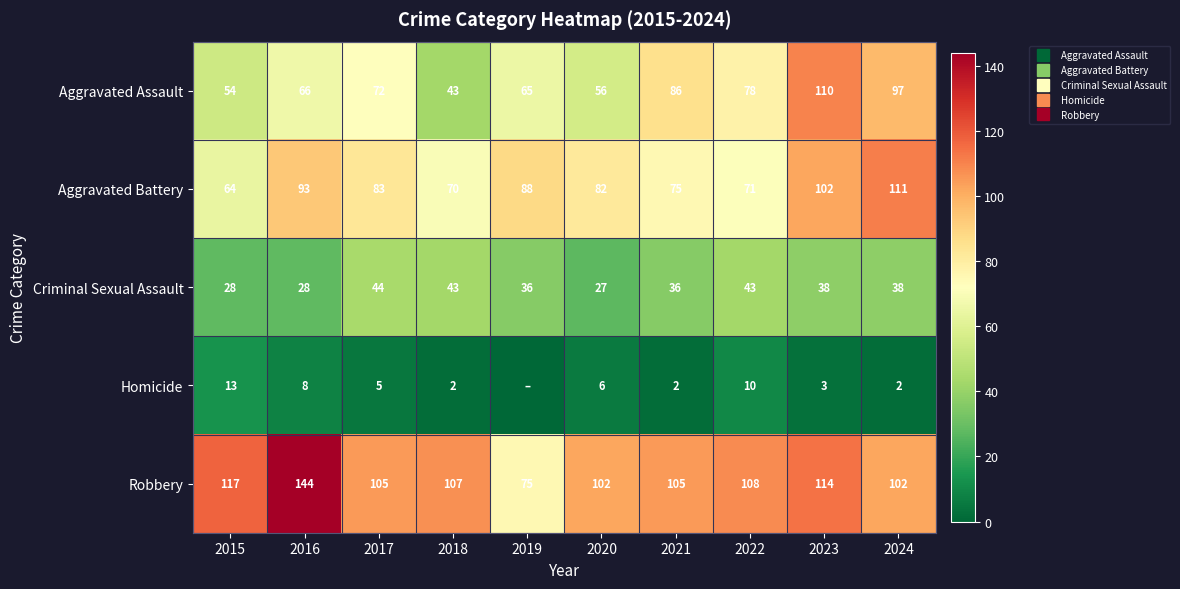

True or false: Aggravated Assault has a value of 86 at 2021.

True